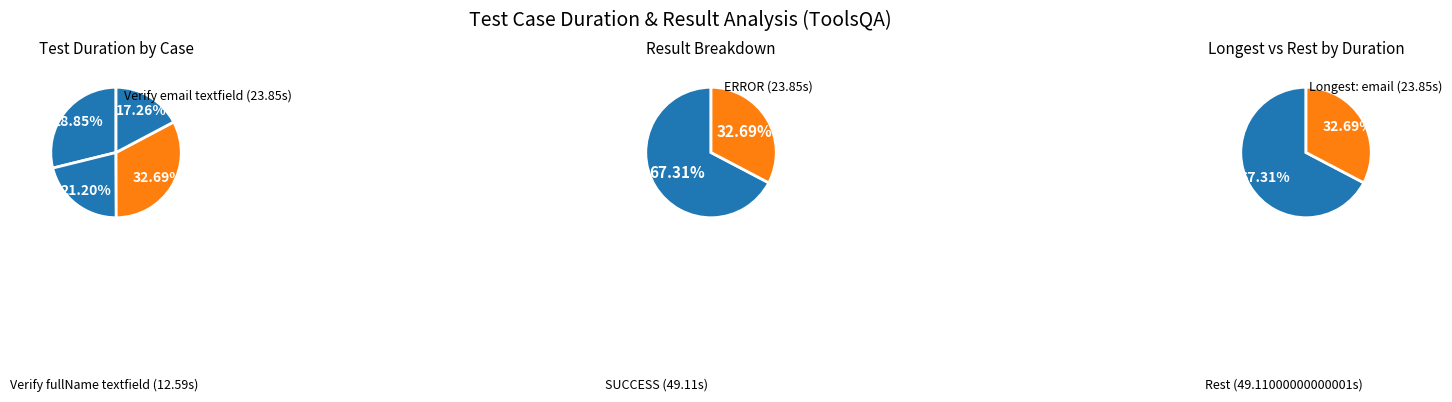

The Verify on empty all textfield slice represents 29% of the pie. True or false?

False